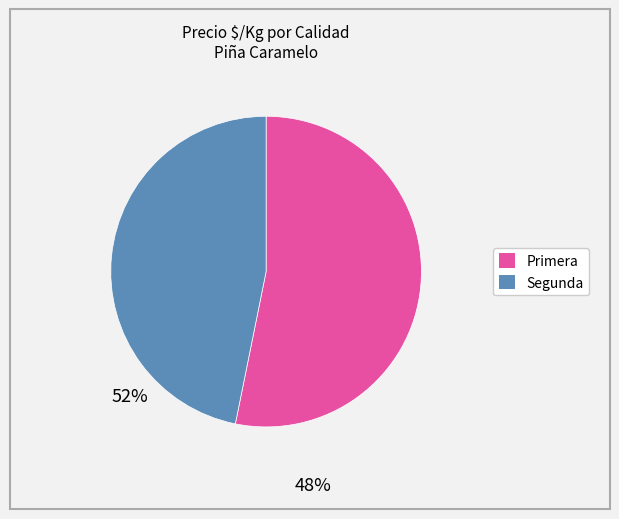

What is the smallest slice in the pie chart?

Segunda